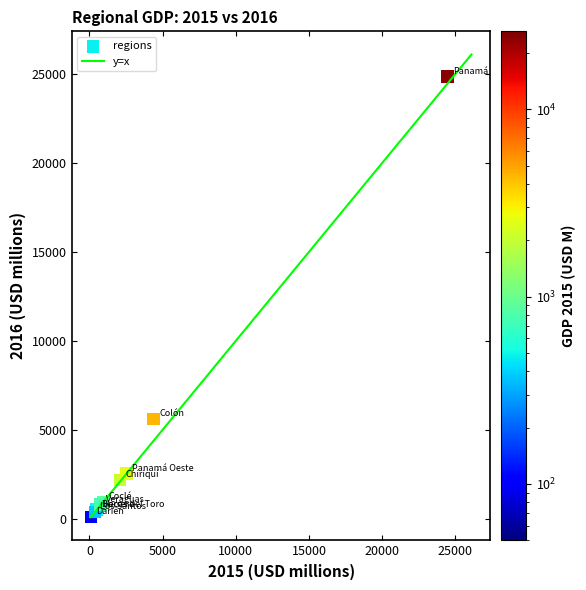

What Y value in the scatter plot is closest to 12474?

5605.7